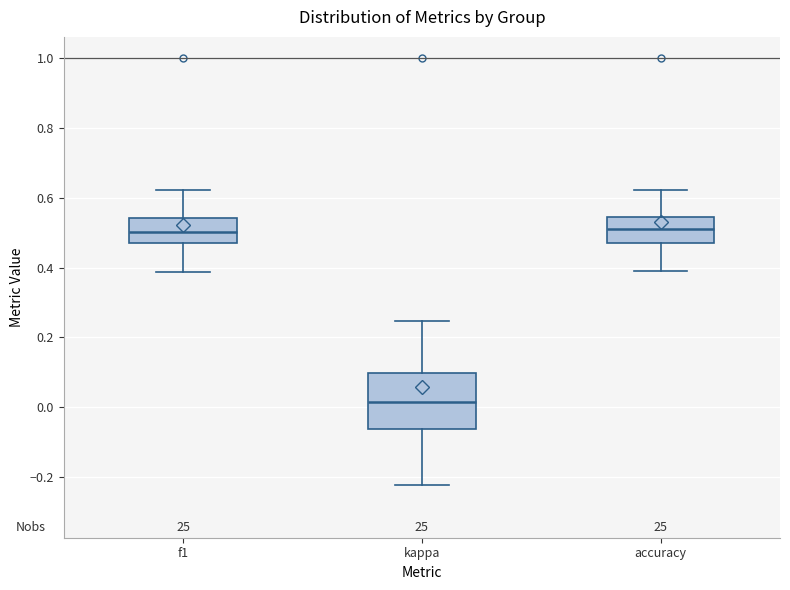

Reading left to right, transcribe this box plot: for each box, give where its median line is, the range the box spans, and where its two whiskers end, as read against the y-axis. The values are not printed on the chart, so give them approximately, as read against the axis.

f1: median 0.50, box 0.46 to 0.54, whiskers 0.38 to 0.62
kappa: median 0.02, box -0.06 to 0.10, whiskers -0.22 to 0.24
accuracy: median 0.50, box 0.46 to 0.54, whiskers 0.40 to 0.62